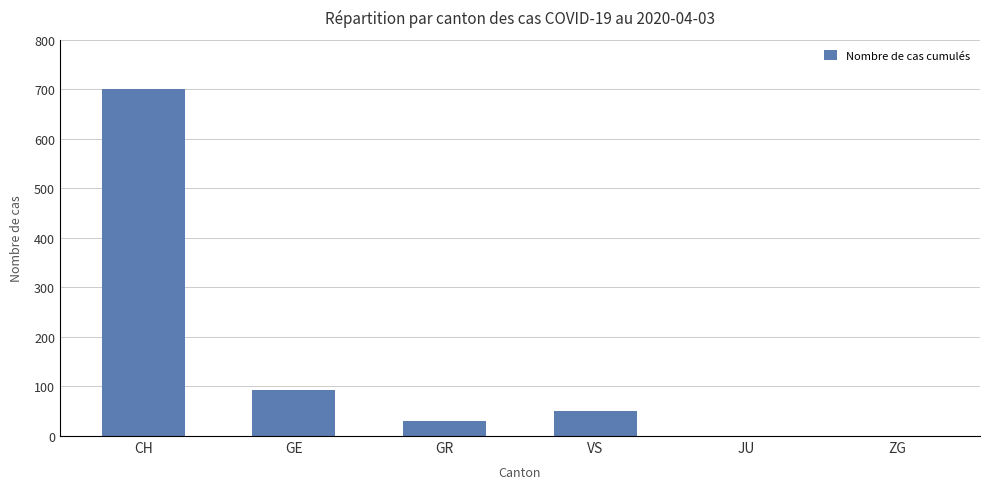

What is the change in value from VS to JU?

-51